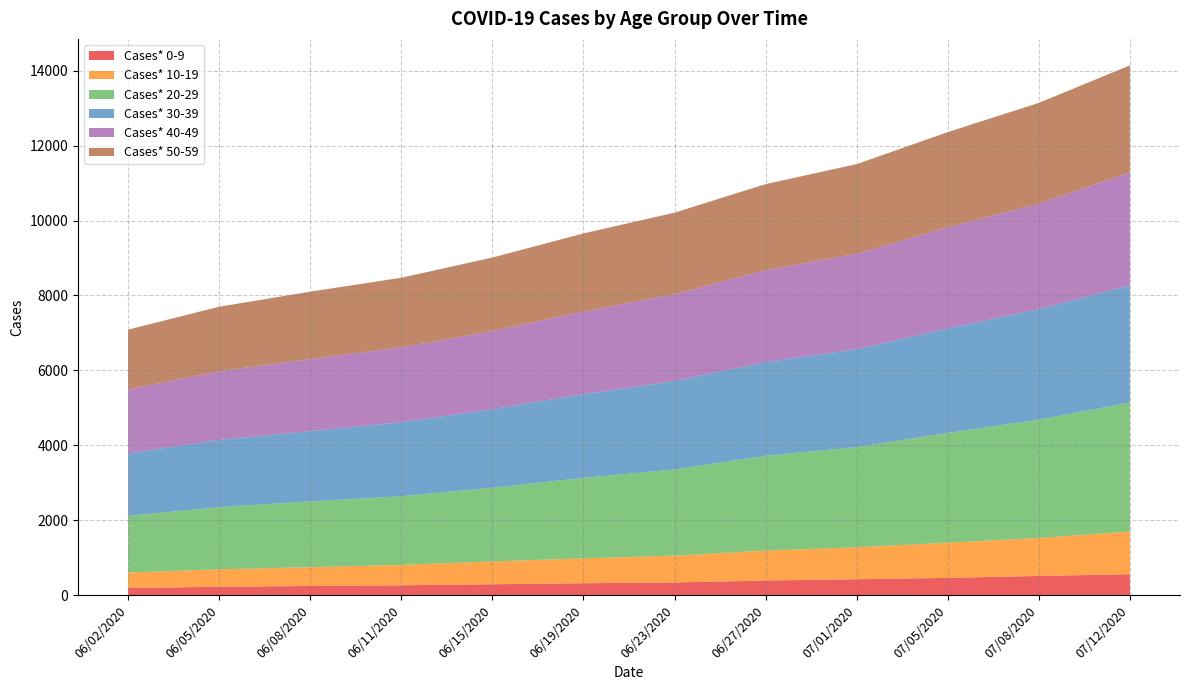

Reading left to right, extract all data points from this chart.

Cases* 0-9: 186	222	241	260	288	315	335	387	422	458	510	556
Cases* 10-19: 414	466	502	546	609	665	717	800	853	941	1013	1140
Cases* 20-29: 1516	1657	1758	1833	1971	2148	2303	2533	2676	2931	3161	3446
Cases* 30-39: 1666	1798	1878	1977	2097	2237	2359	2500	2617	2790	2947	3129
Cases* 40-49: 1708	1836	1923	1999	2087	2209	2320	2456	2546	2702	2824	3015
Cases* 50-59: 1598	1721	1800	1859	1961	2083	2177	2298	2394	2541	2689	2859